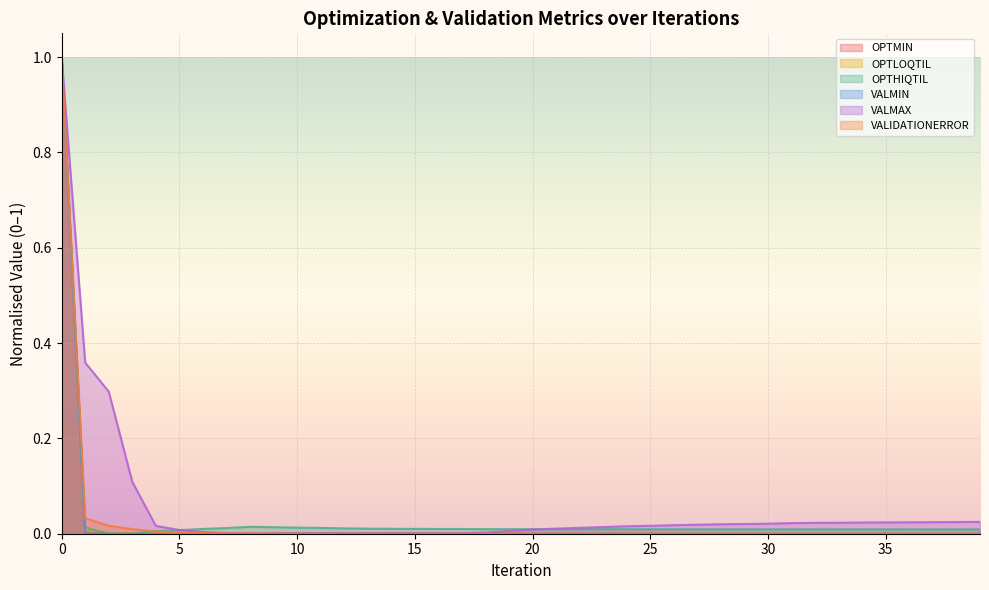

Which category has the lowest value in the OPTLOQTIL series?

38